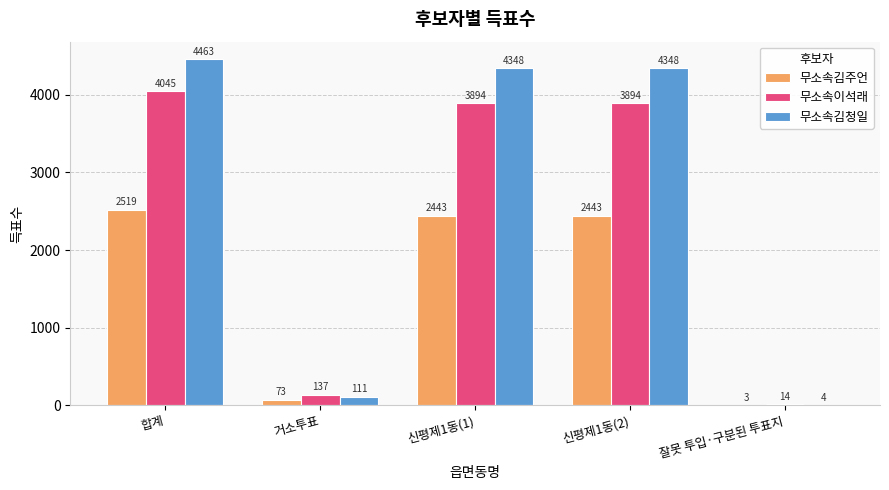

Is it true that 무소속이석래 equals 137 at 거소투표?

True